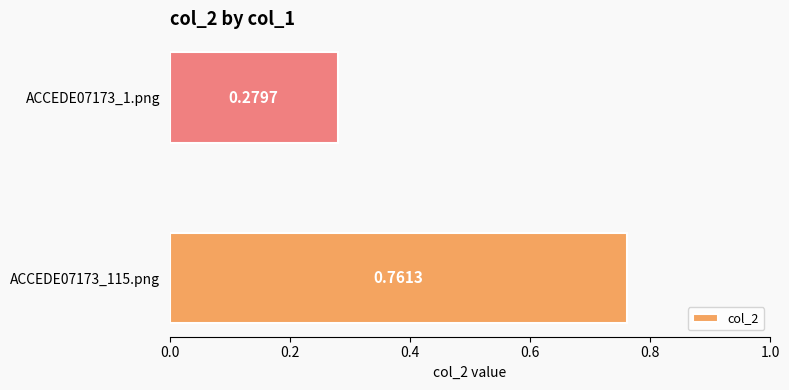

What is the sum of the values at ACCEDE07173_1.png and ACCEDE07173_115.png?

1.0